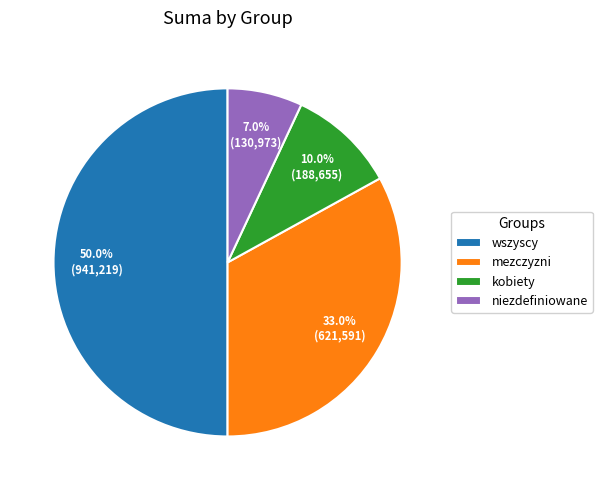

To the nearest percent, what is the difference between the niezdefiniowane and kobiety slice percentages?

3%